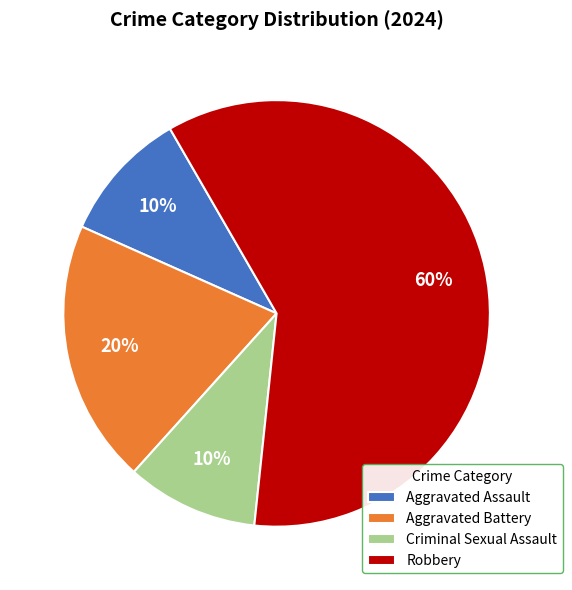

Is the sum of Robbery and Aggravated Battery greater than half?

Yes